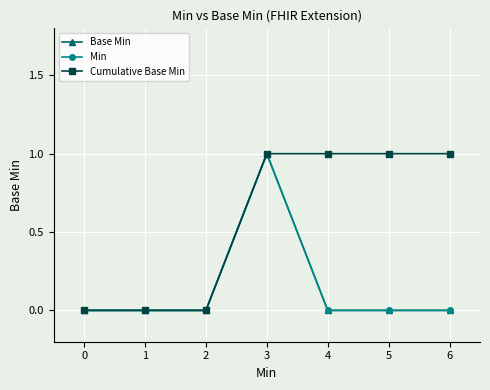

Is this an area chart (filled region under the line)?

No